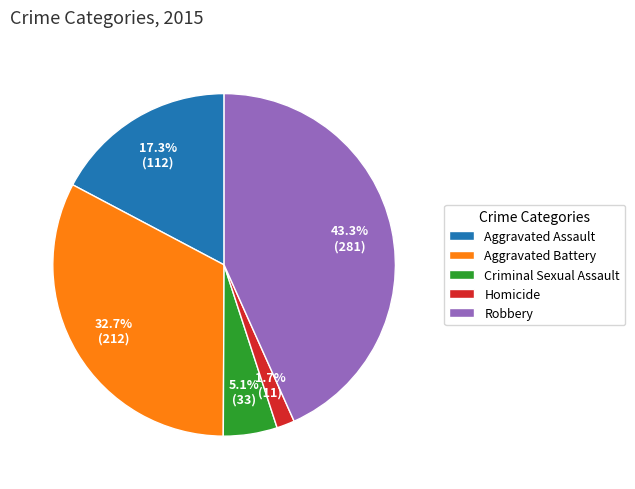

Between Criminal Sexual Assault and Aggravated Assault, which is larger?

Aggravated Assault